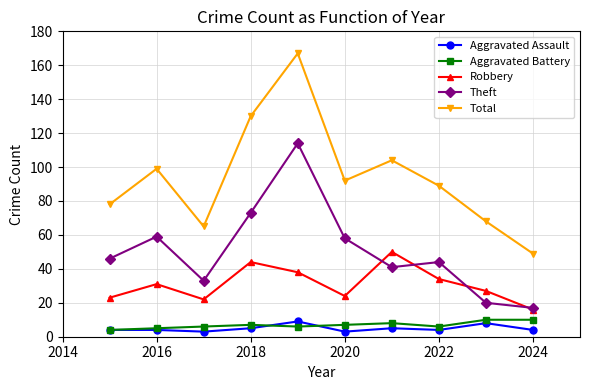

Which series has the largest total across all categories?

Total